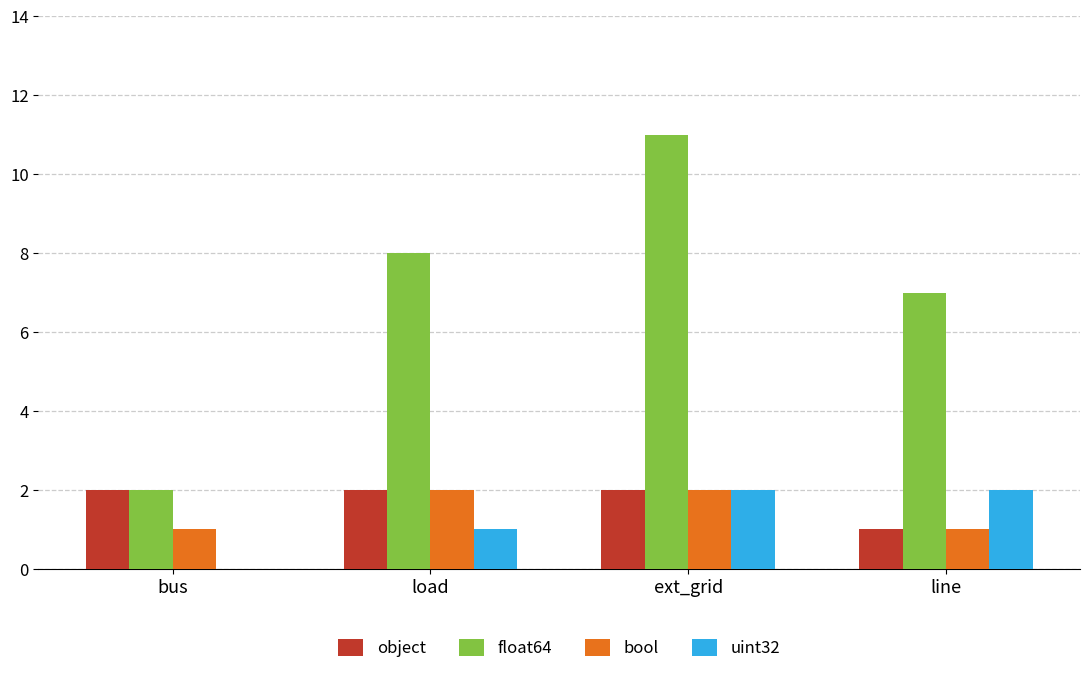

How many distinct data groups are displayed?

4